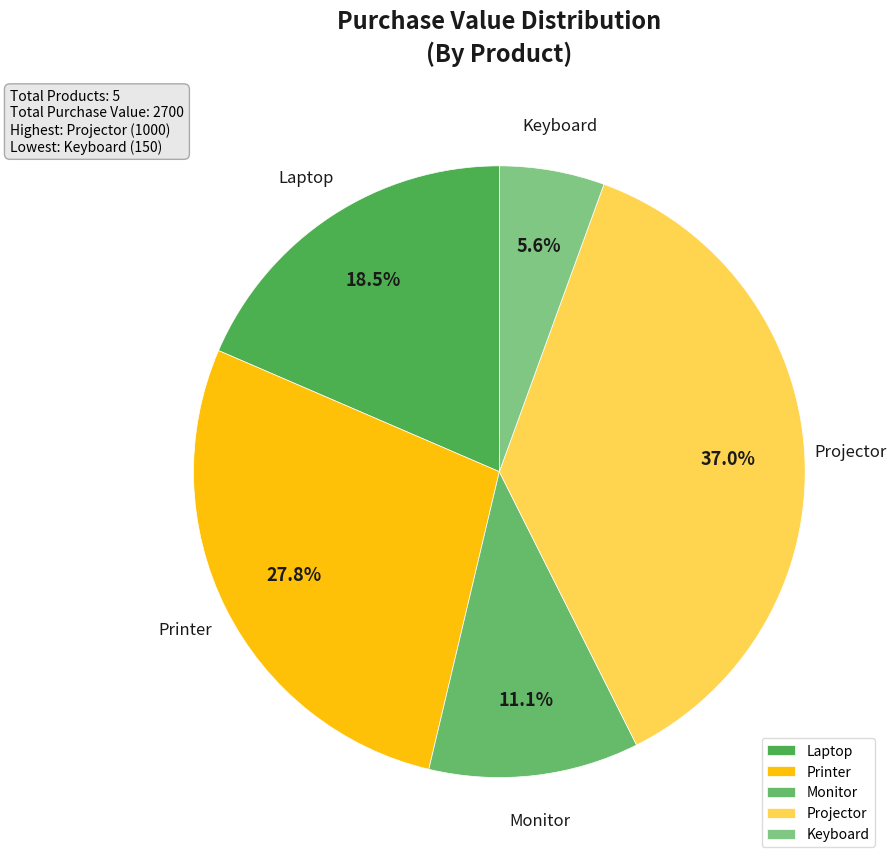

Is it true that Projector is 22% of the pie?

False